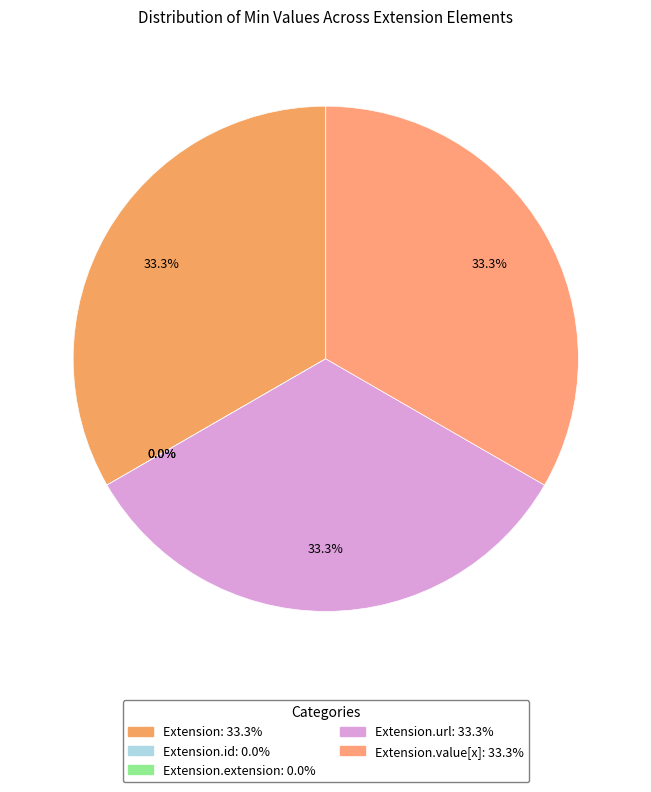

How many slices are in this pie chart?

5